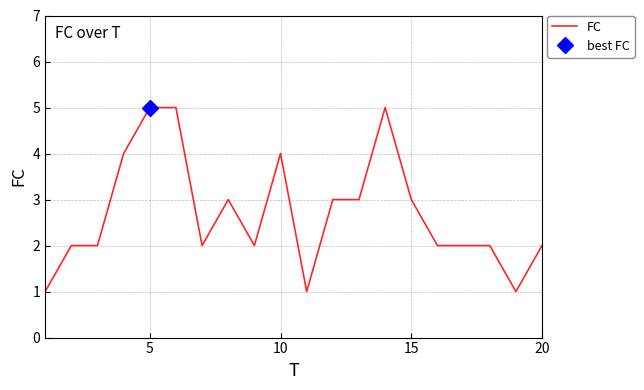

Is this an area chart (filled region under the line)?

No